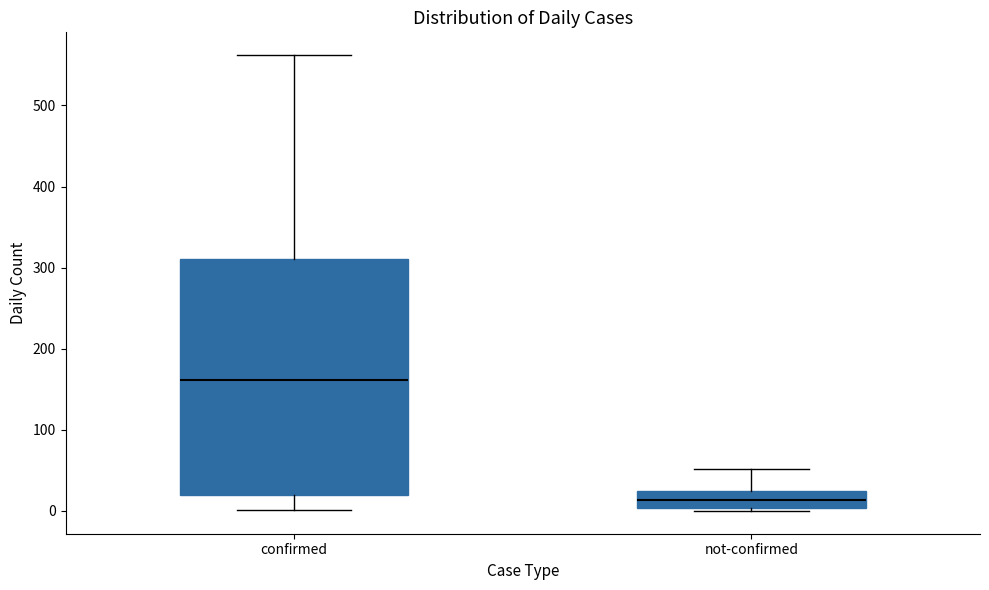

Which box has the lowest median line?

not-confirmed